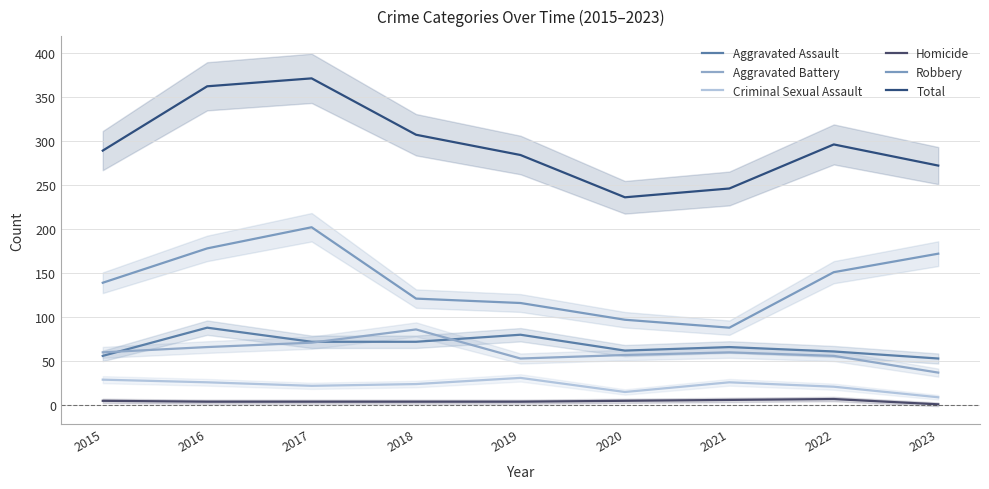

How many distinct data groups are displayed?

6